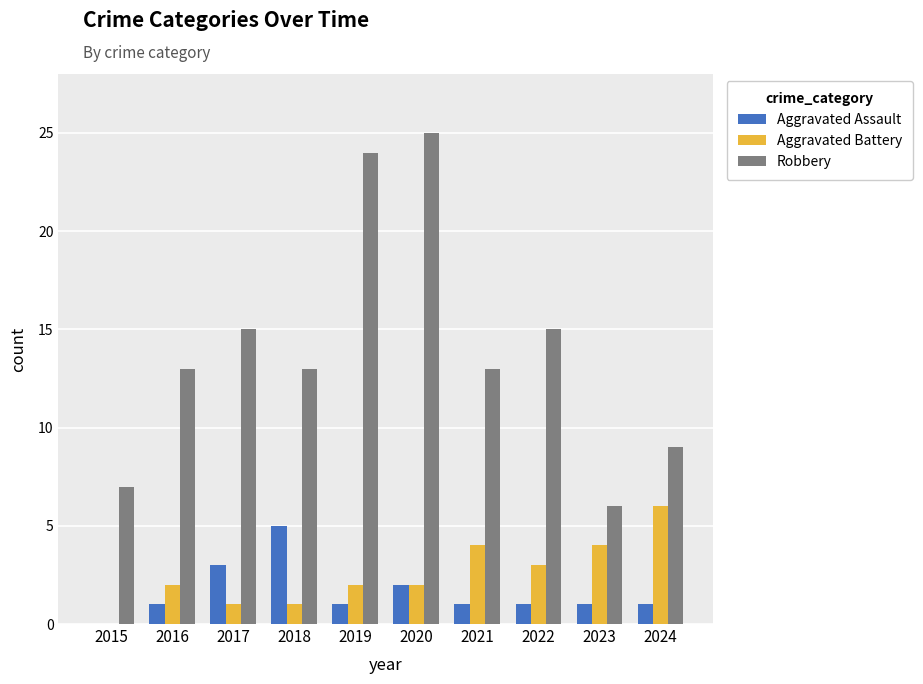

Are the bars grouped side by side (vs. stacked)?

Yes